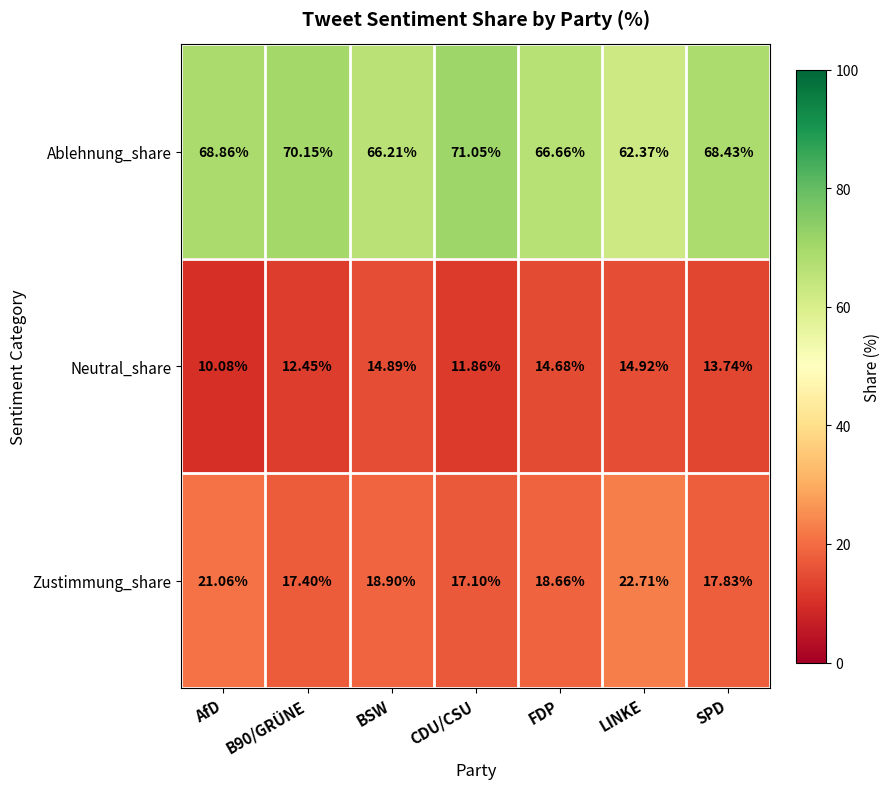

At which category is the sum across all series the highest?

CDU/CSU